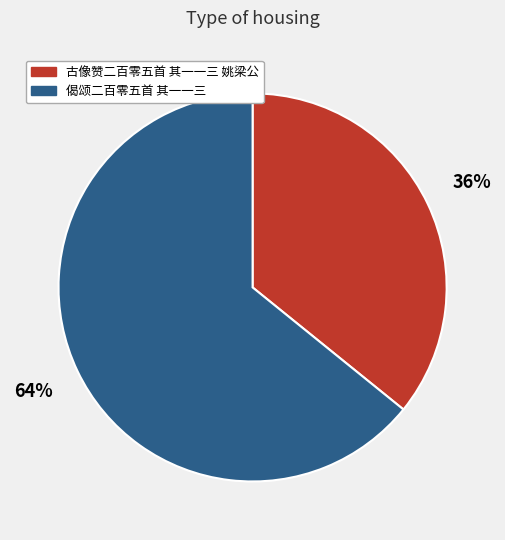

Is it true that 偈颂二百零五首 其一一三 is 64% of the pie?

True